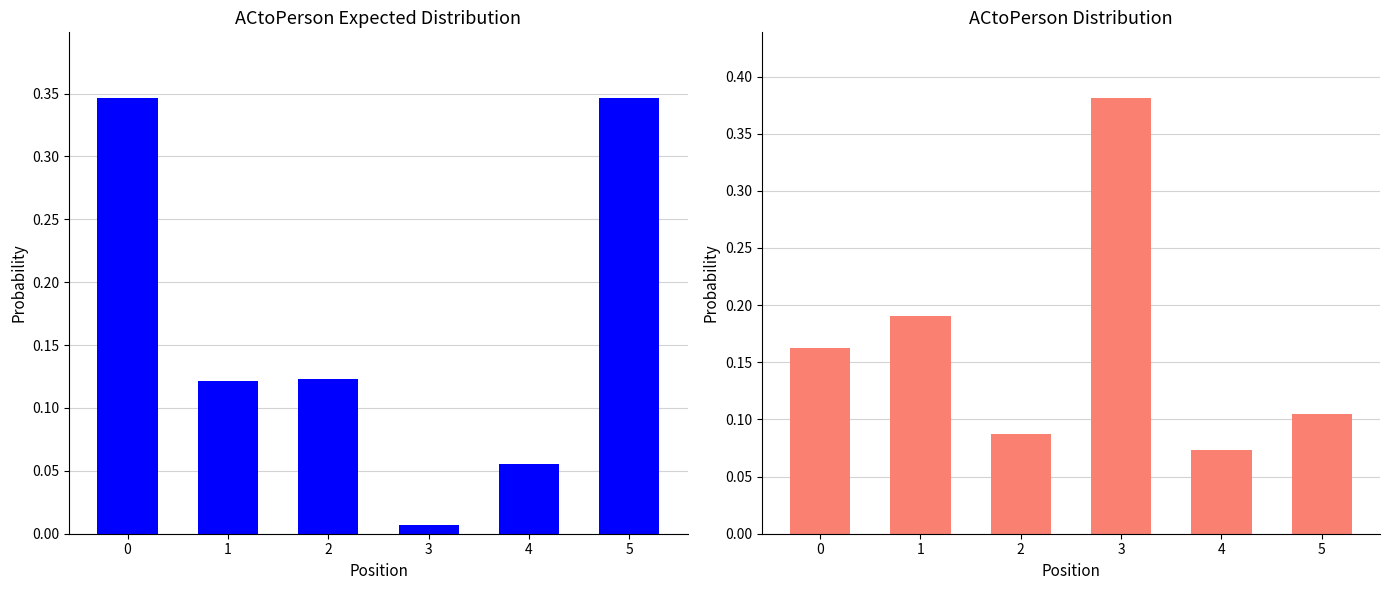

At which label is ACtoPerson closest to 0?

4